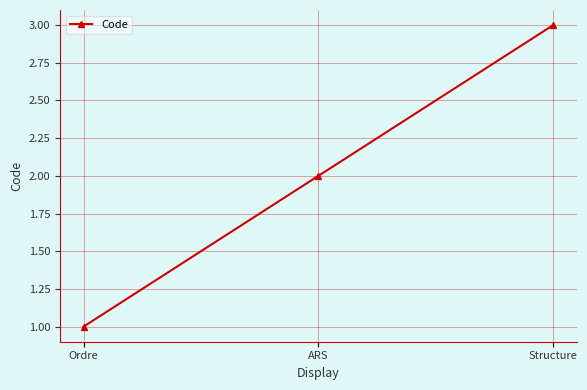

Read the value at Ordre.

1